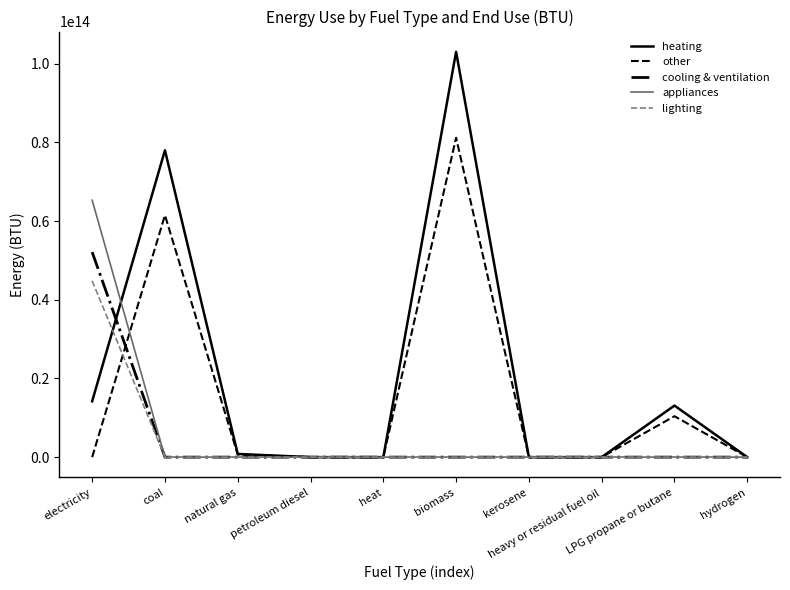

What is the value of the heating point at the 6th from the left?

103000000000000